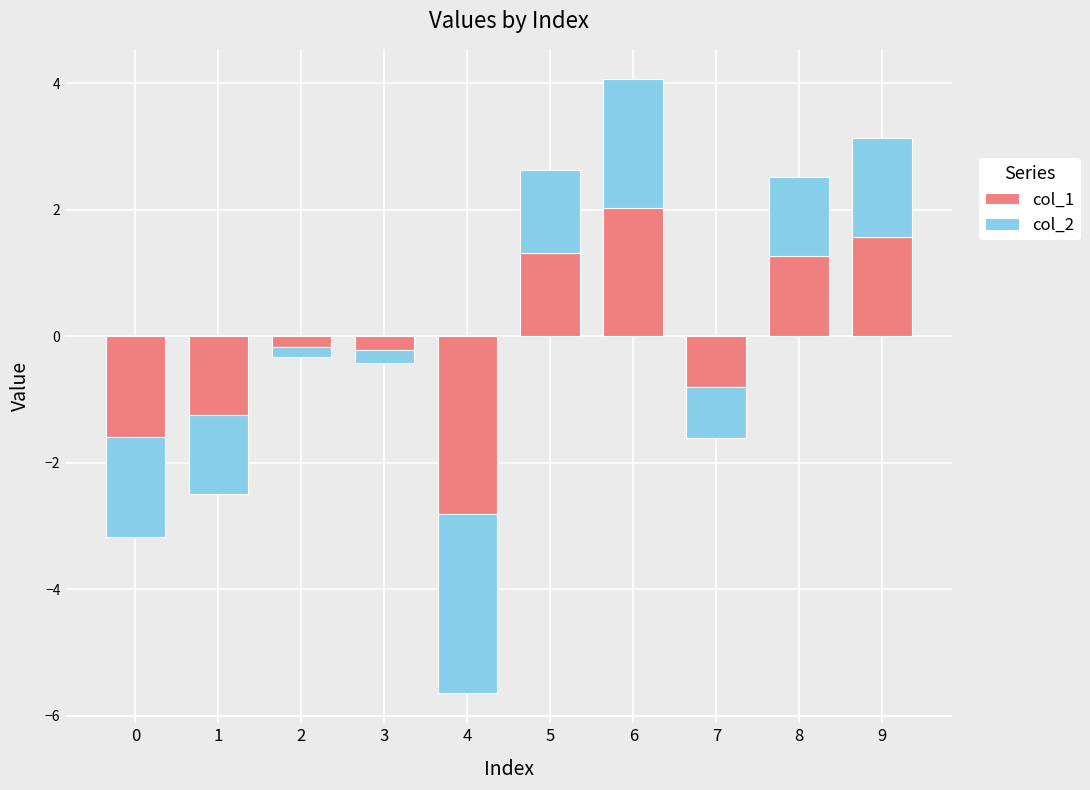

The value of col_1 at 8 is 0.6. True or false?

False